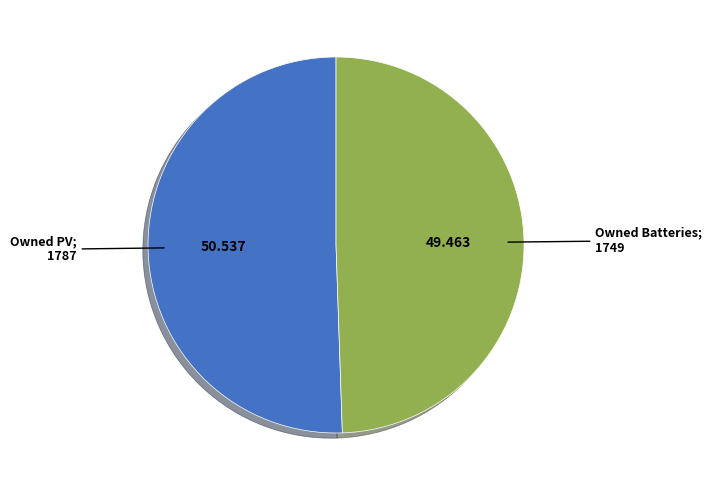

Is there a majority slice in this chart?

Yes